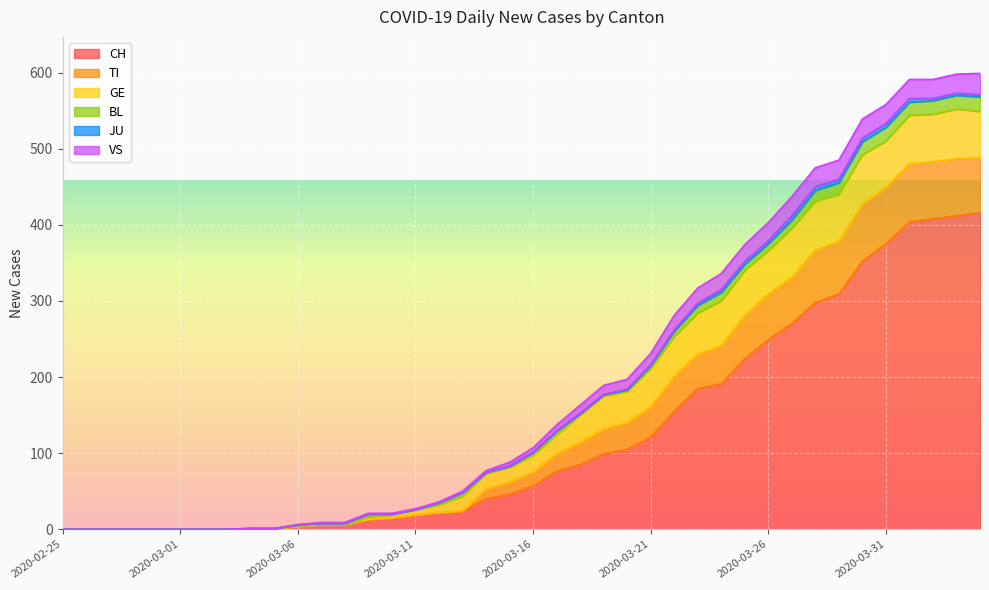

Reading left to right, extract all data points from this chart.

CH: 0	0	0	0	0	0	0	0	1	1	4	6	6	13	15	19	22	24	40	46	57	76	85	99	105	121	155	185	191	224	249	270	298	309	352	375	404	408	412	416
TI: 0	0	0	0	0	0	0	0	0	0	0	0	0	0	0	0	0	0	13	16	18	23	29	33	35	40	46	45	50	57	60	61	69	69	75	74	76	75	75	72
GE: 0	0	0	0	0	0	0	0	0	0	0	0	0	3	4	6	10	19	20	19	22	25	36	43	41	50	52	54	59	59	57	64	64	62	65	61	64	62	65	61
BL: 0	0	0	0	0	0	0	0	0	0	2	2	2	4	1	1	3	5	2	2	4	5	2	2	2	4	7	10	11	8	9	11	14	15	17	18	17	18	18	19
JU: 0	0	0	0	0	0	0	0	0	0	0	0	0	0	0	0	0	0	0	0	0	0	0	0	1	1	2	3	4	4	4	6	5	5	5	5	5	3	3	3
VS: 0	0	0	0	0	0	0	0	0	0	0	1	1	1	1	1	1	2	2	5	6	8	11	12	13	15	19	20	21	22	24	25	25	25	25	25	25	25	25	28